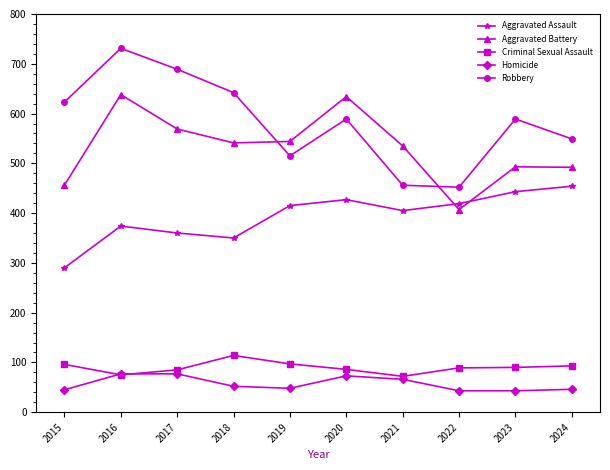

Which series ends up on top after the final intersection of Homicide and Criminal Sexual Assault?

Criminal Sexual Assault